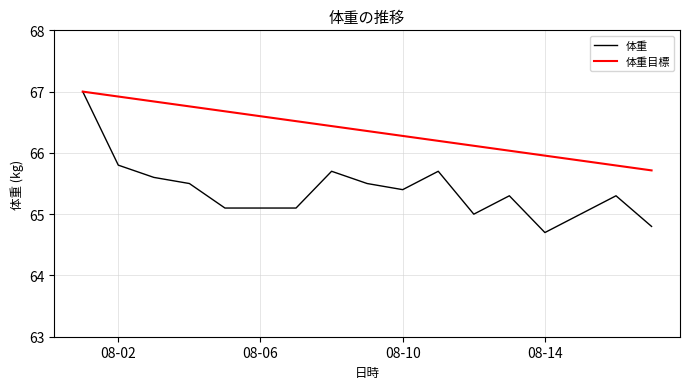

What is the greatest value displayed?

67.0